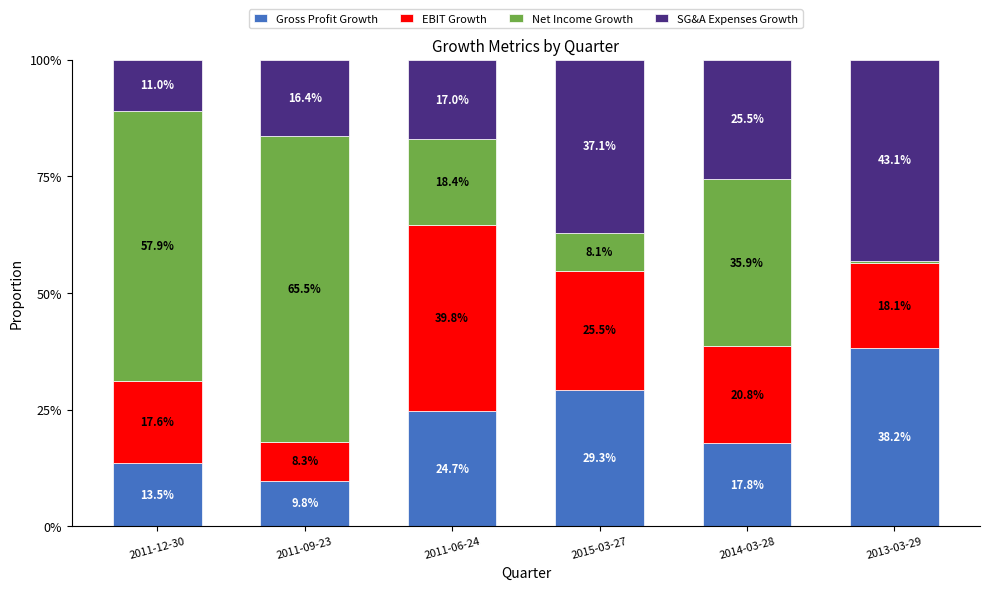

The Gross Profit Growth series shows 23.8 at 2014-03-28. True or false?

False